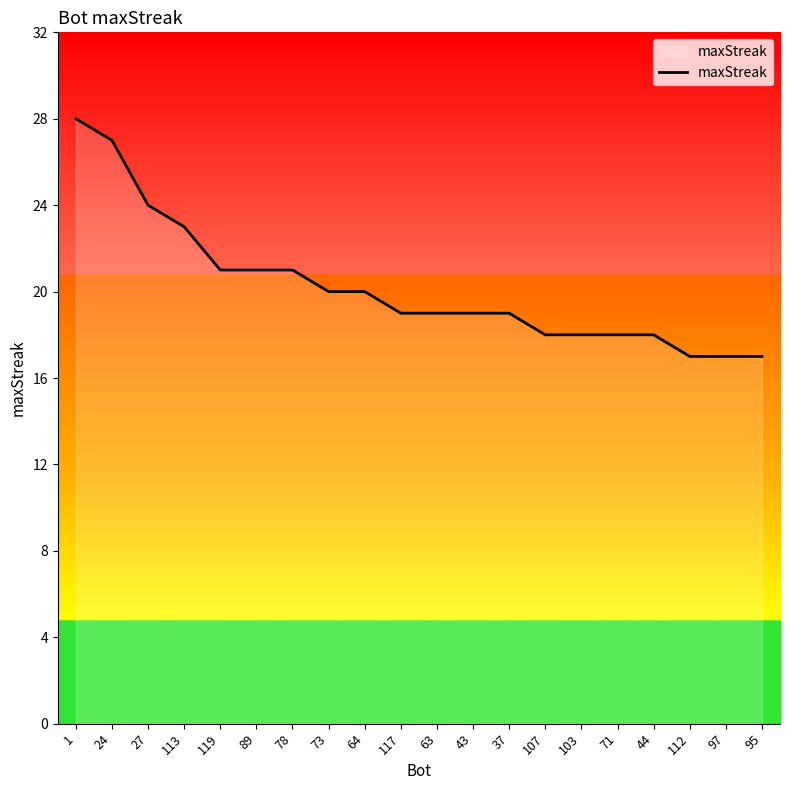

The value at 1 is 28. True or false?

True